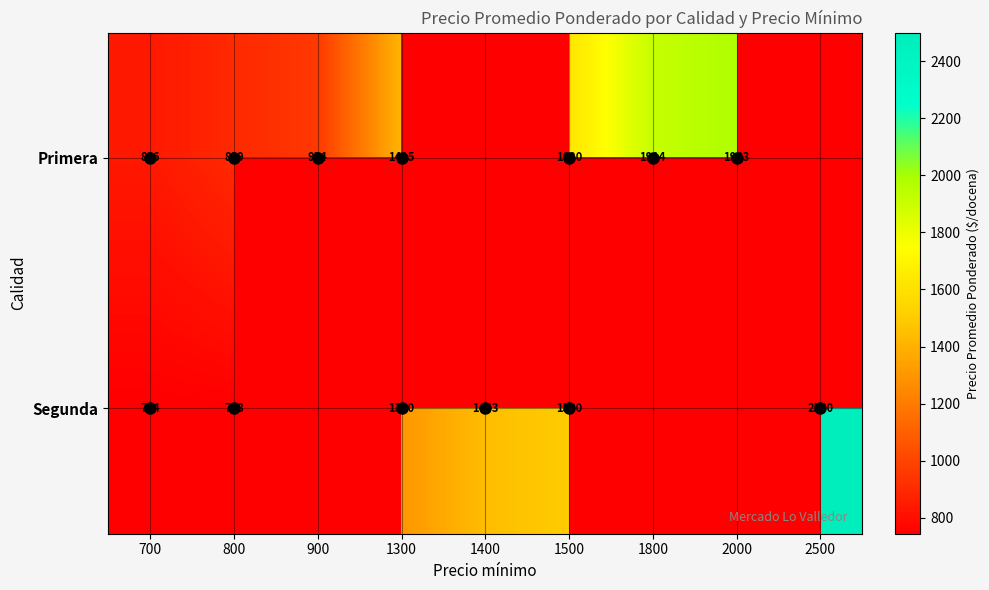

At how many categories does at least one series exceed 1678?

3